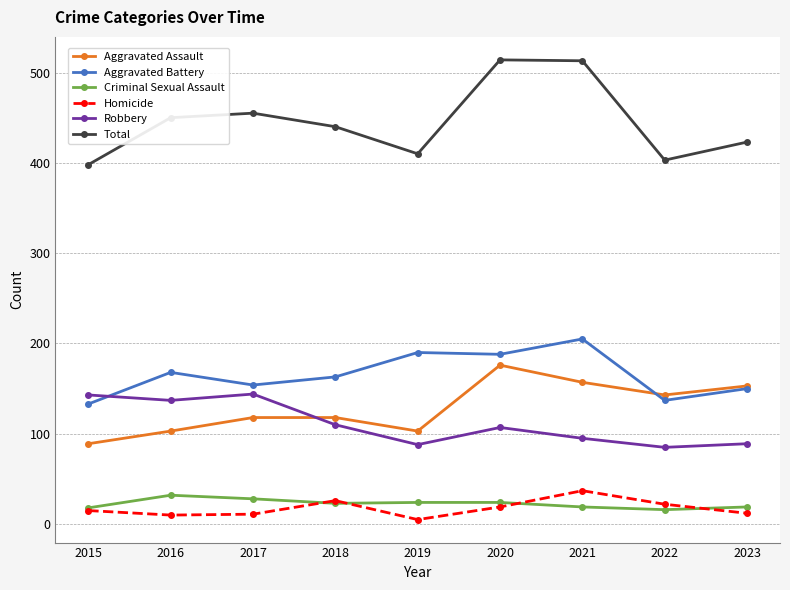

At how many categories does at least one series exceed 25?

9